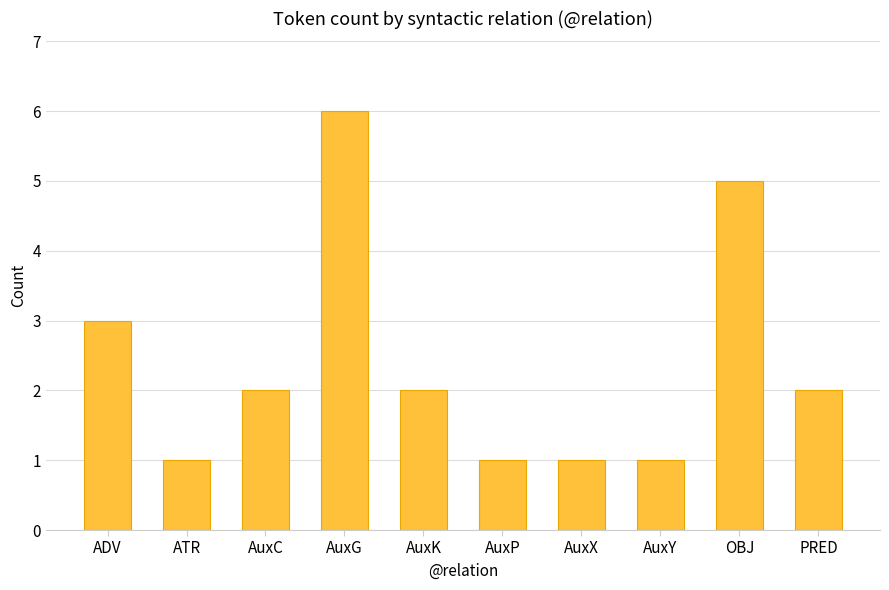

What is the difference between the values at OBJ and AuxP?

4